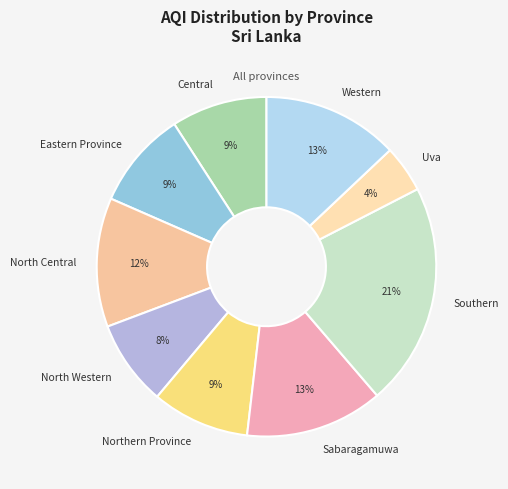

Approximately how many times larger is the value at Central compared to Sabaragamuwa?

0.7